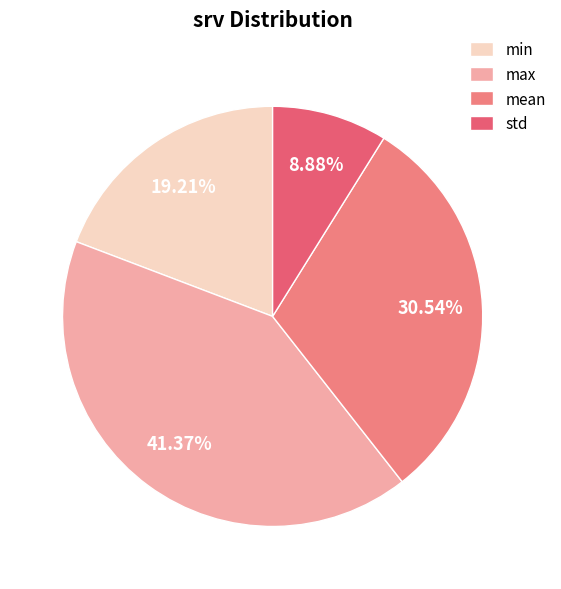

The min slice represents 19% of the pie. True or false?

True